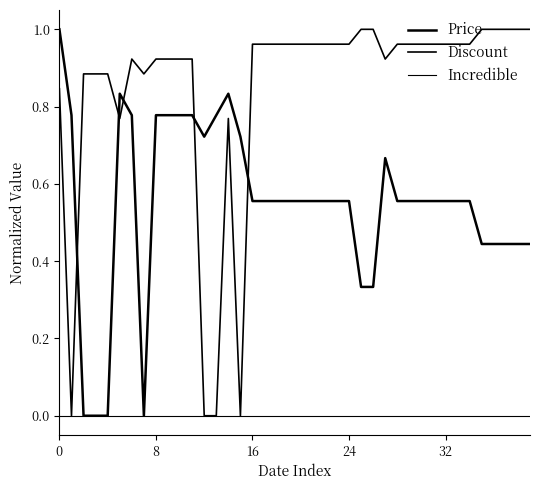

Does the chart have visible grid lines?

No